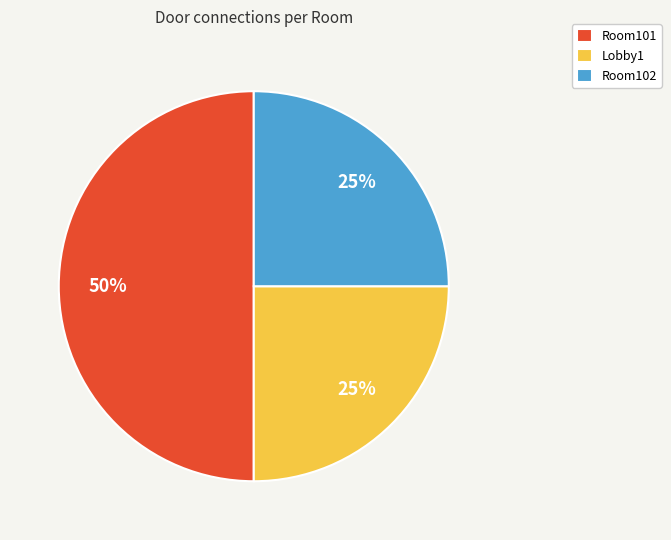

To the nearest percent, what portion does Lobby1 represent?

25%